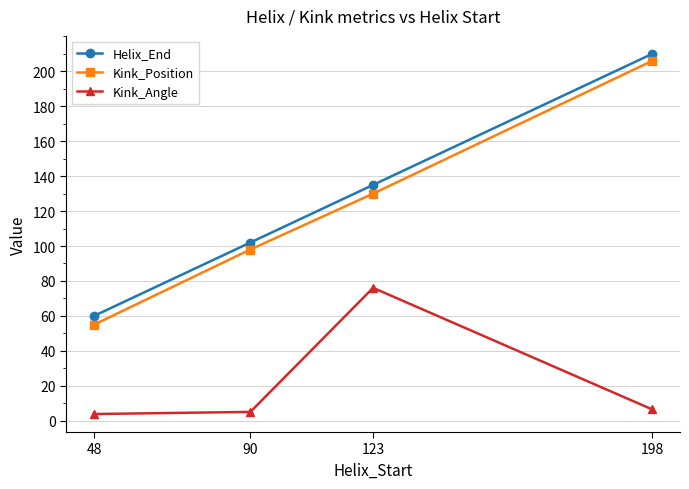

True or false: Kink_Angle and Helix_End cross at least once.

False